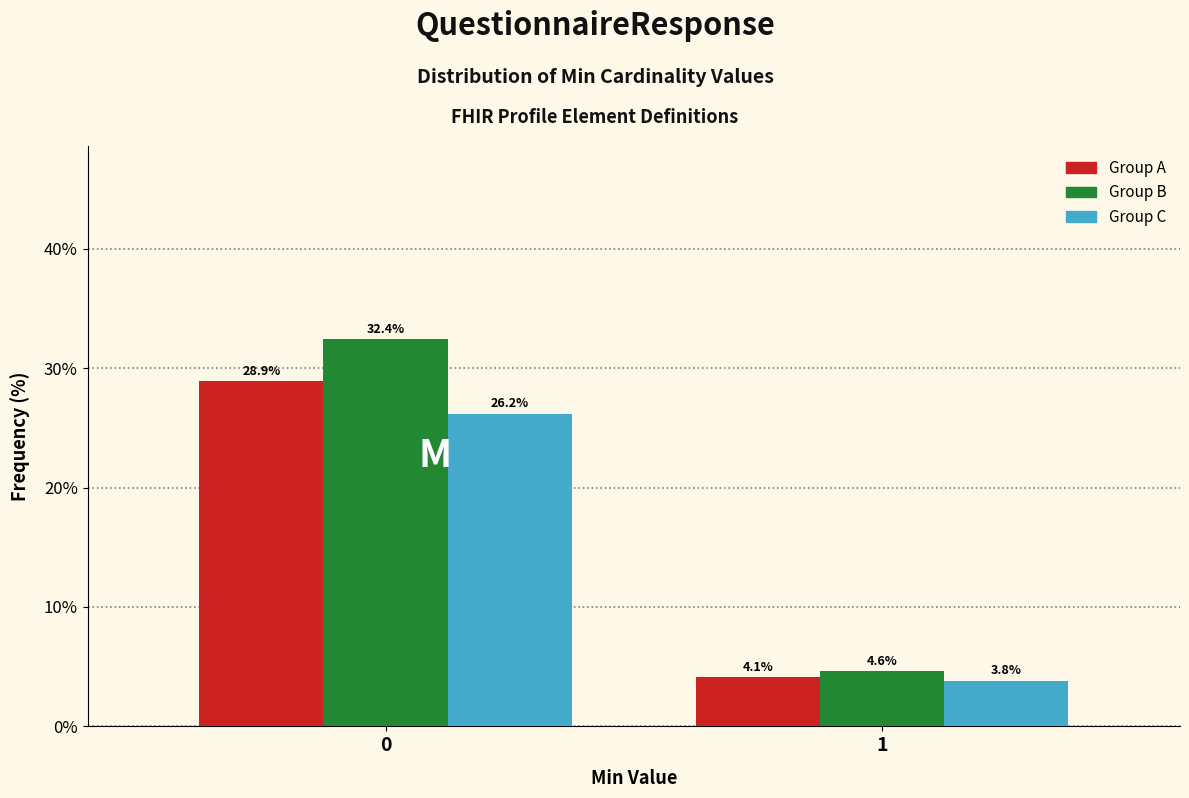

What is the total value across all series at 0?

87.5